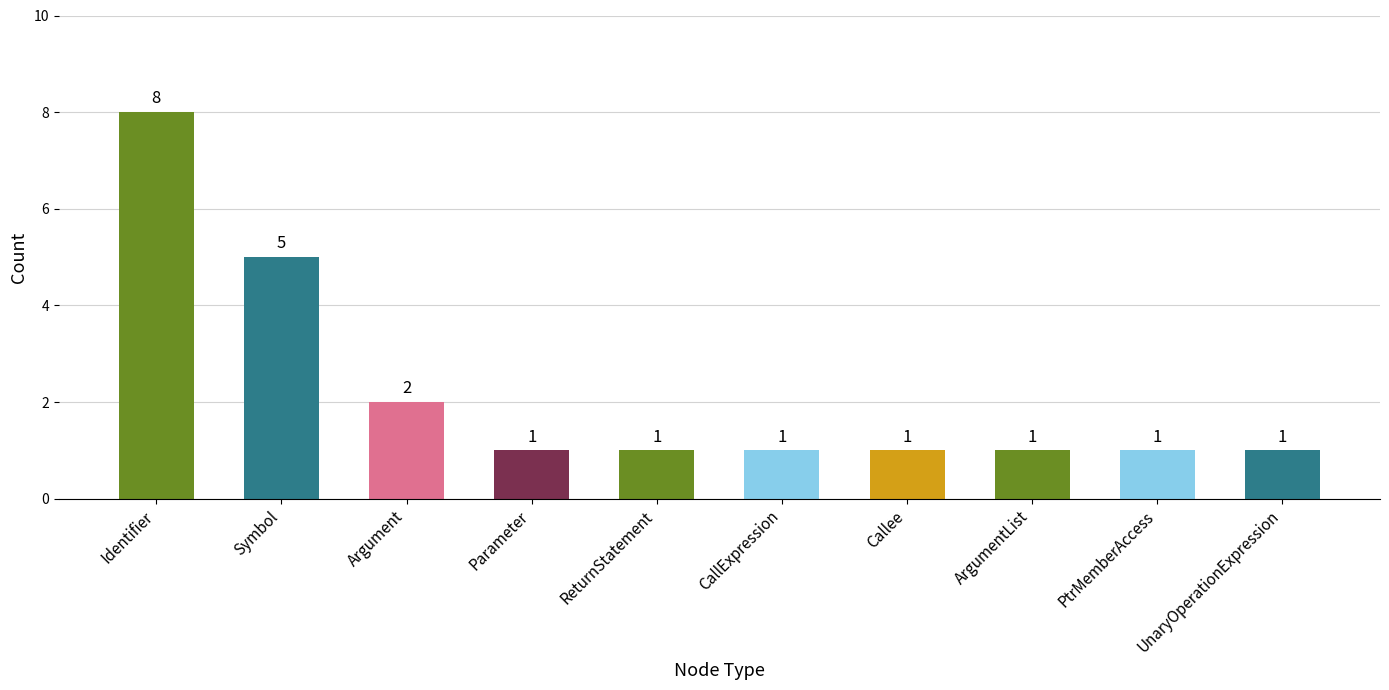

Reading left to right, transcribe all the data shown in this chart.

Identifier=8	Symbol=5	Argument=2	Parameter=1	ReturnStatement=1	CallExpression=1	Callee=1	ArgumentList=1	PtrMemberAccess=1	UnaryOperationExpression=1